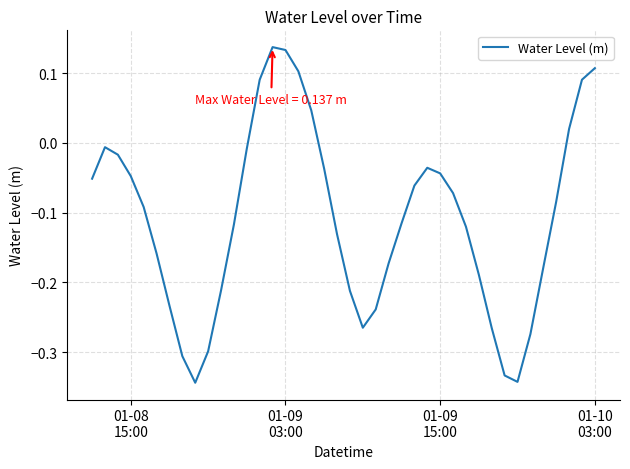

What is the difference between the maximum and minimum values?

0.5